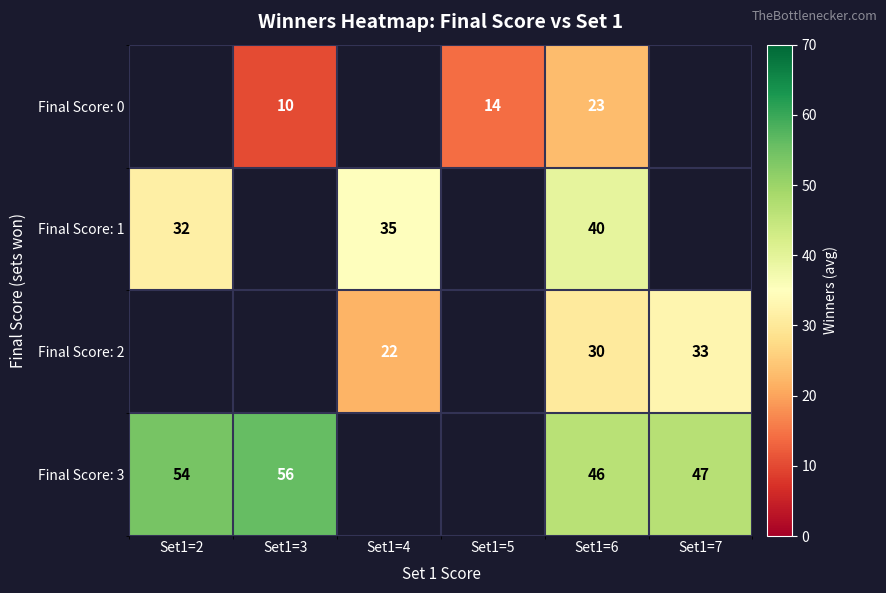

At which label is Final Score: 1 closest to 35?

Set1=4